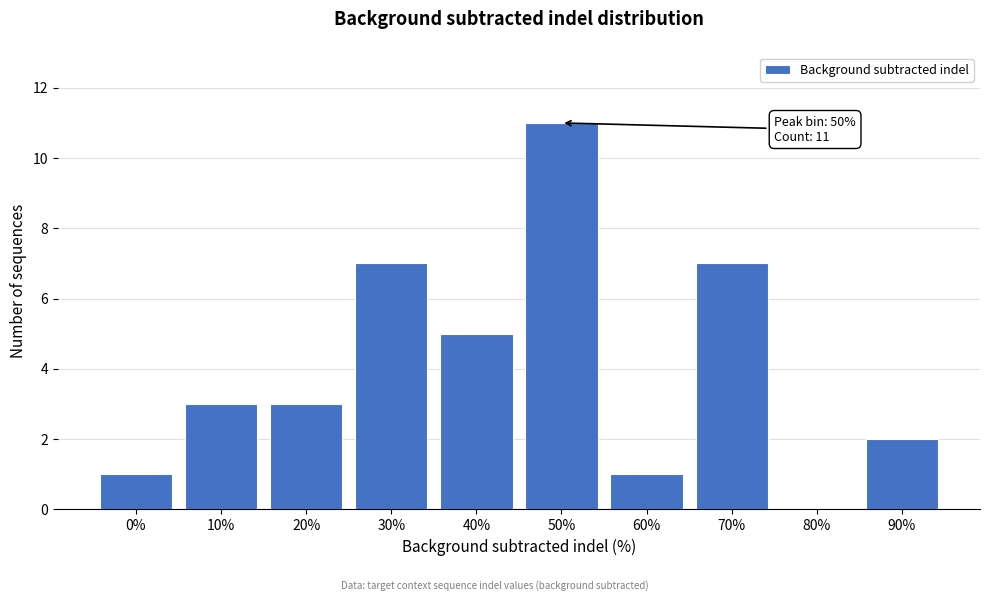

Reading left to right, extract all data points from this chart.

0%=1	10%=3	20%=3	30%=7	40%=5	50%=11	60%=1	70%=7	80%=0	90%=2